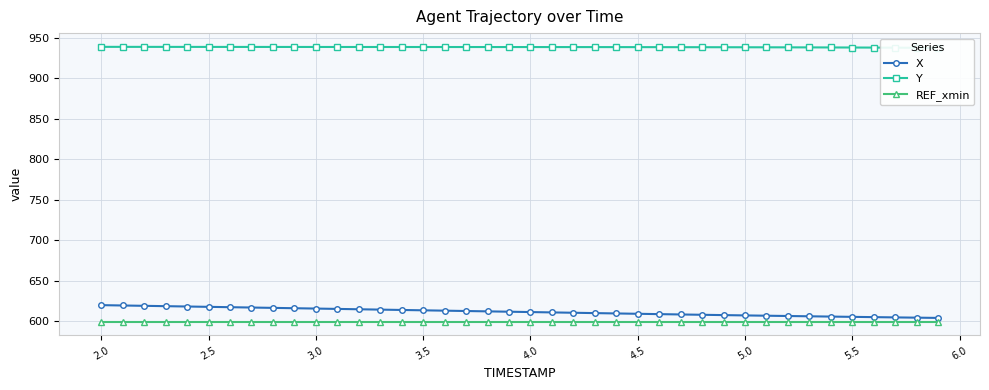

True or false: Y and X intersect in this chart.

False